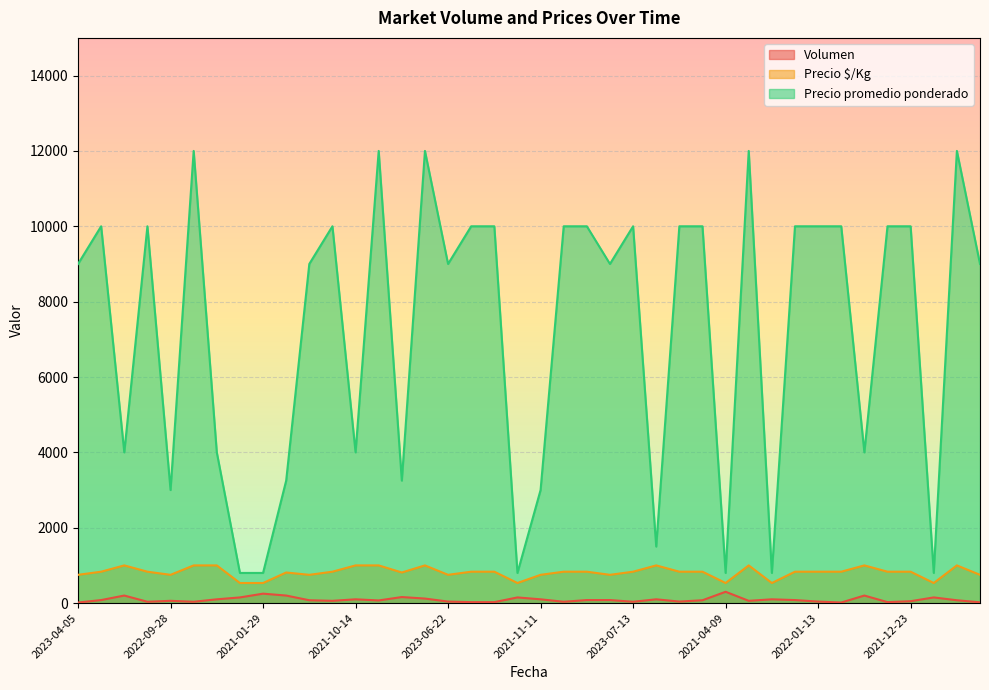

What are all the series names shown in the legend?

Volumen, Precio $/Kg, Precio promedio ponderado